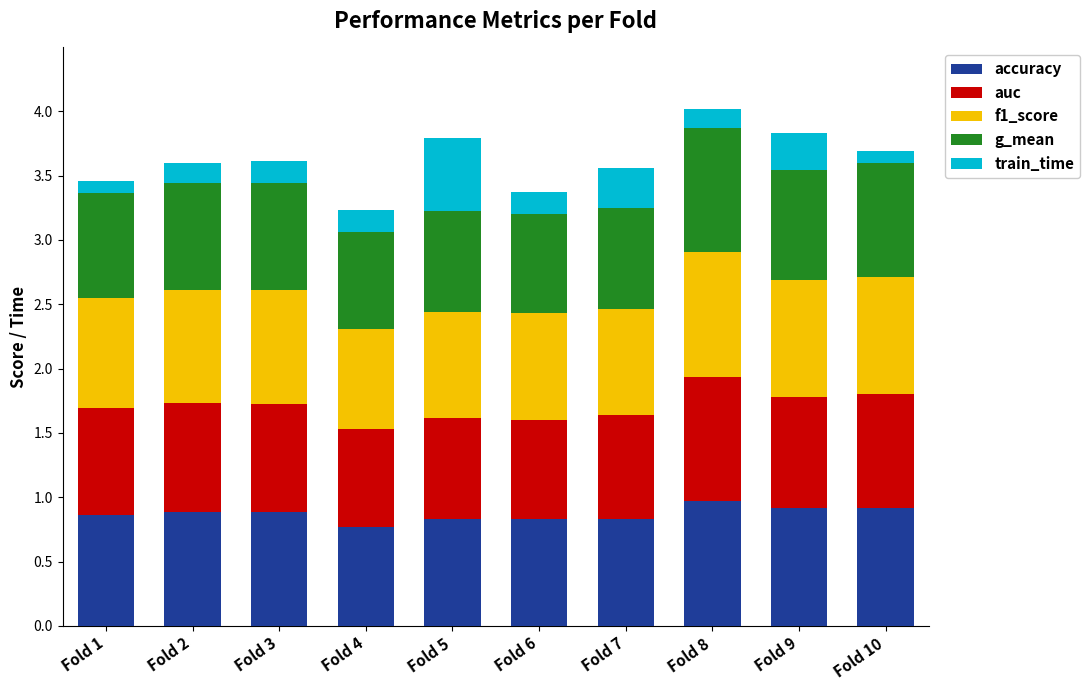

True or false: accuracy has a value of 0.3 at Fold 8.

False